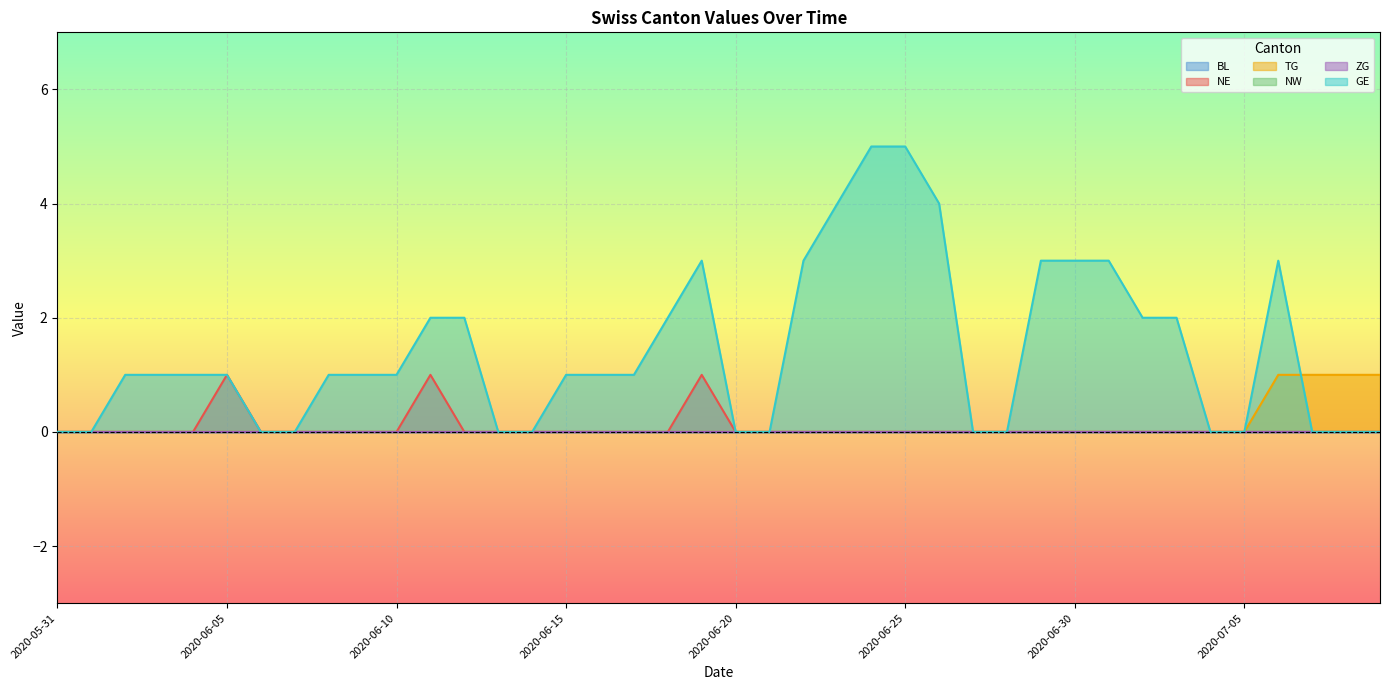

Is the value of NE at 2020-07-08 greater than the value of TG at 2020-07-08?

No